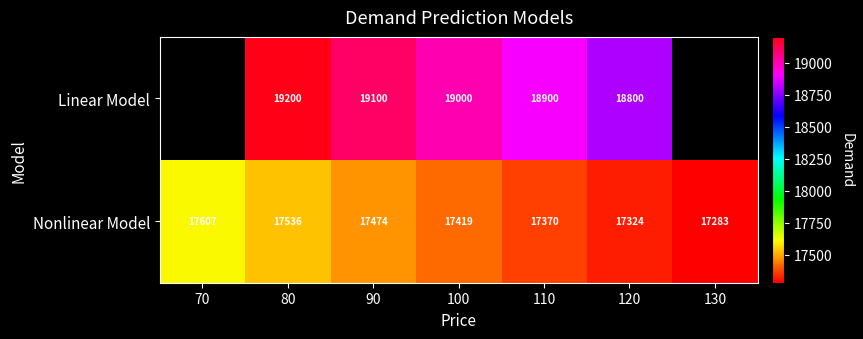

Is the value of Linear Model at 90 greater than the value of Nonlinear Model at 130?

Yes